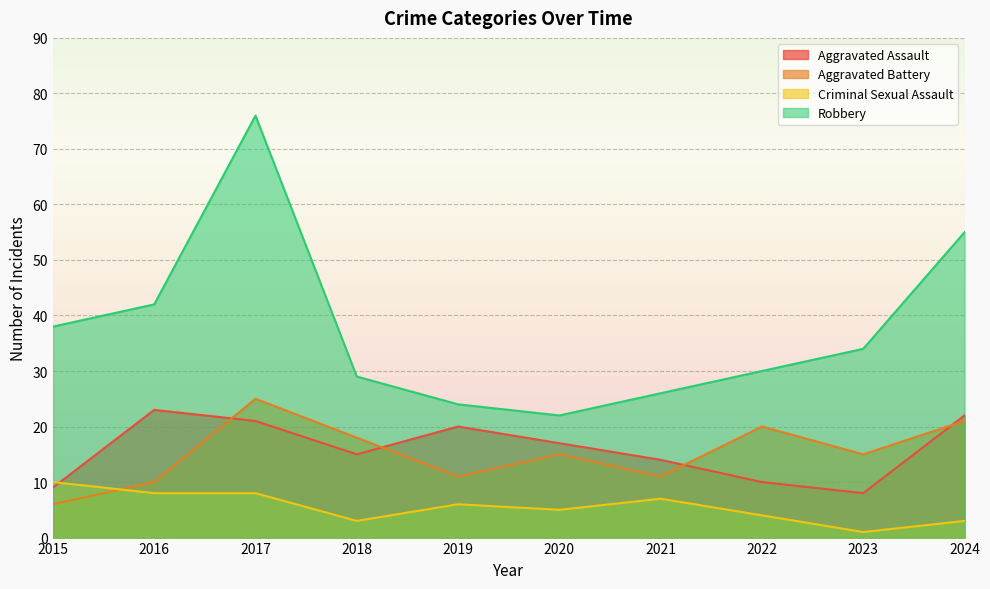

At which category is the sum across all series the highest?

2017